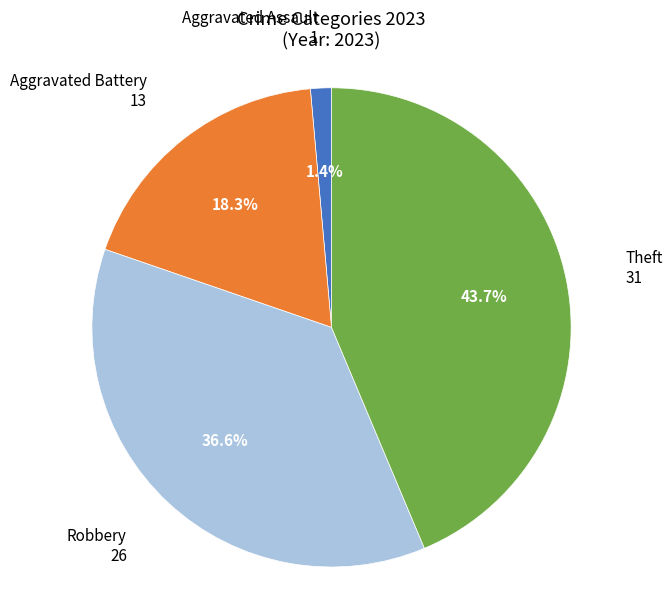

Does any single category account for the majority?

No